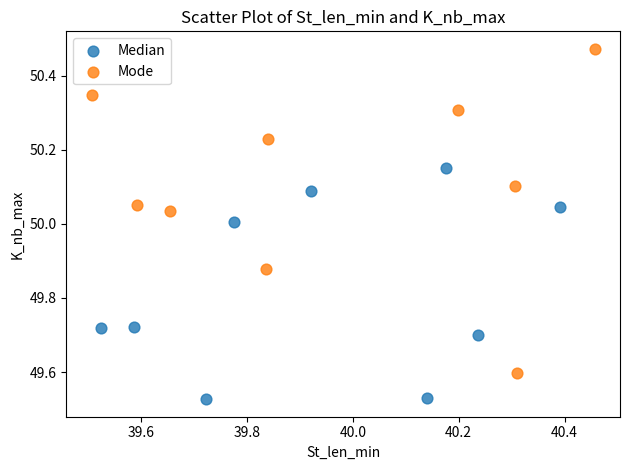

Which series contains the highest Y value?

Mode